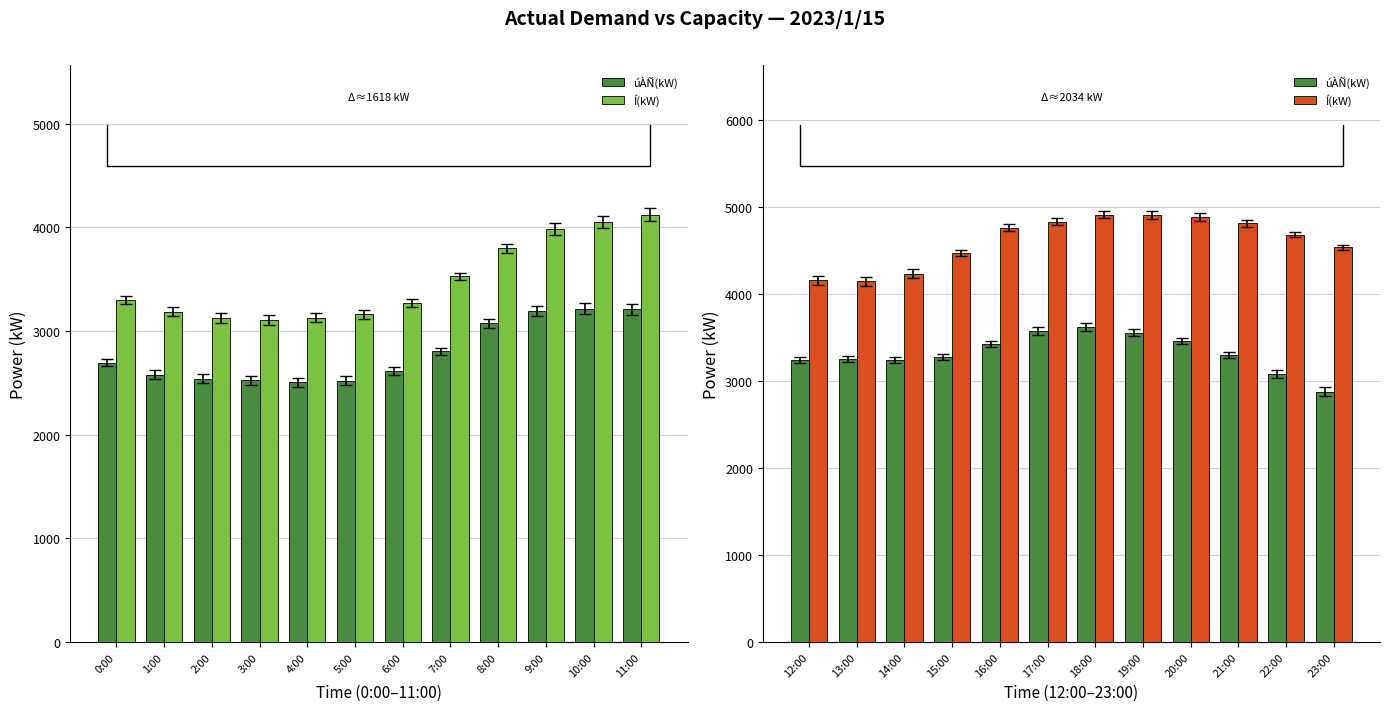

How many bars are there in each group?

2